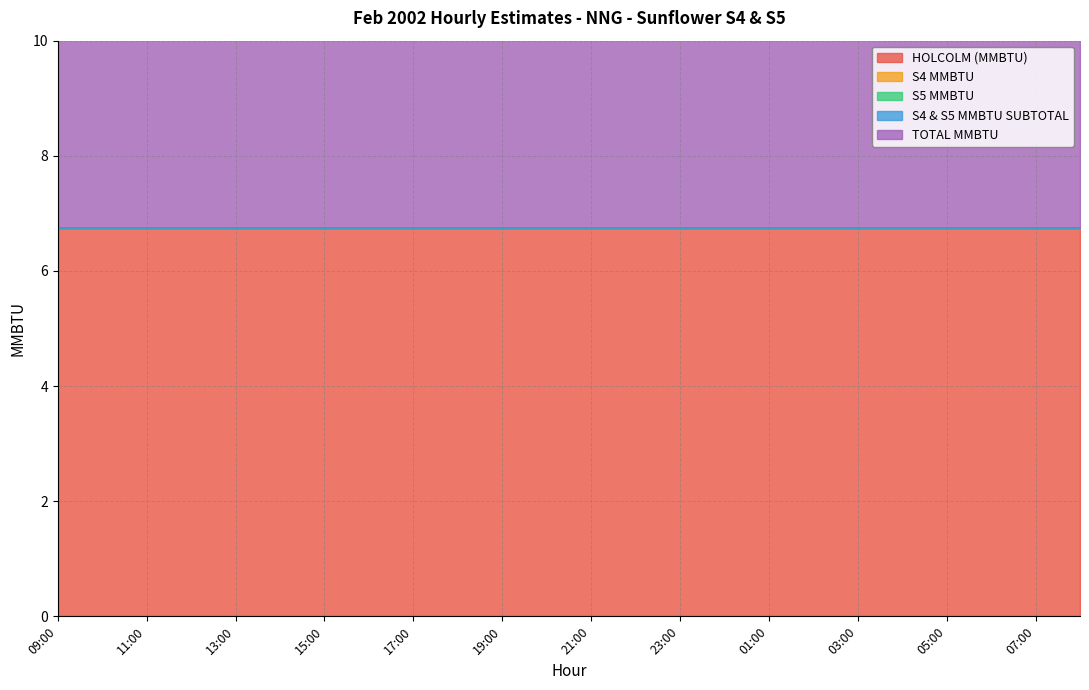

What is the sum of the HOLCOLM (MMBTU) values at 00:00 and 14:00?

13.5